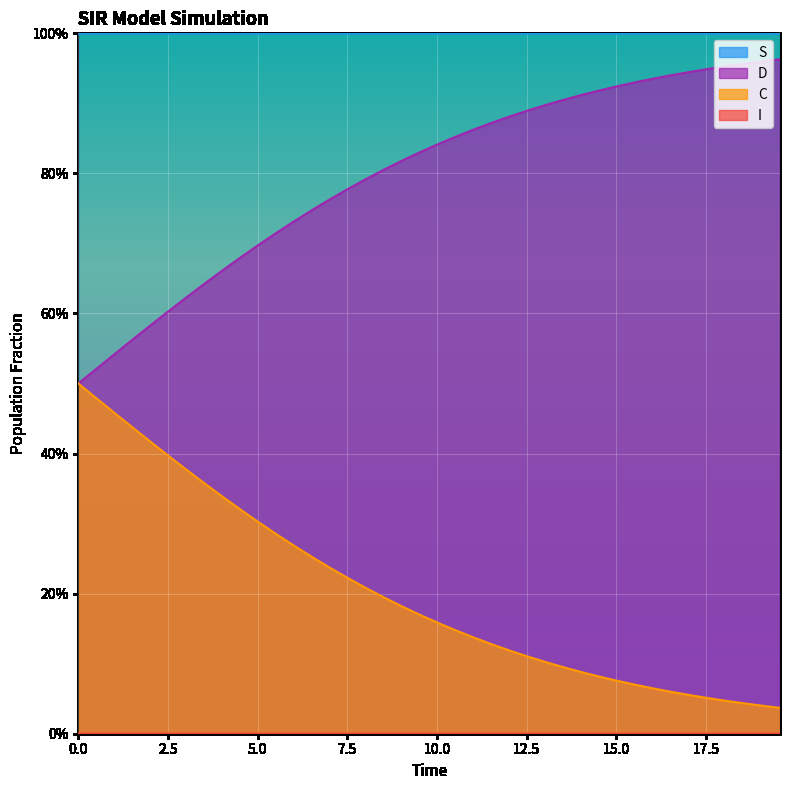

How many interior local peaks does the S series have?

1